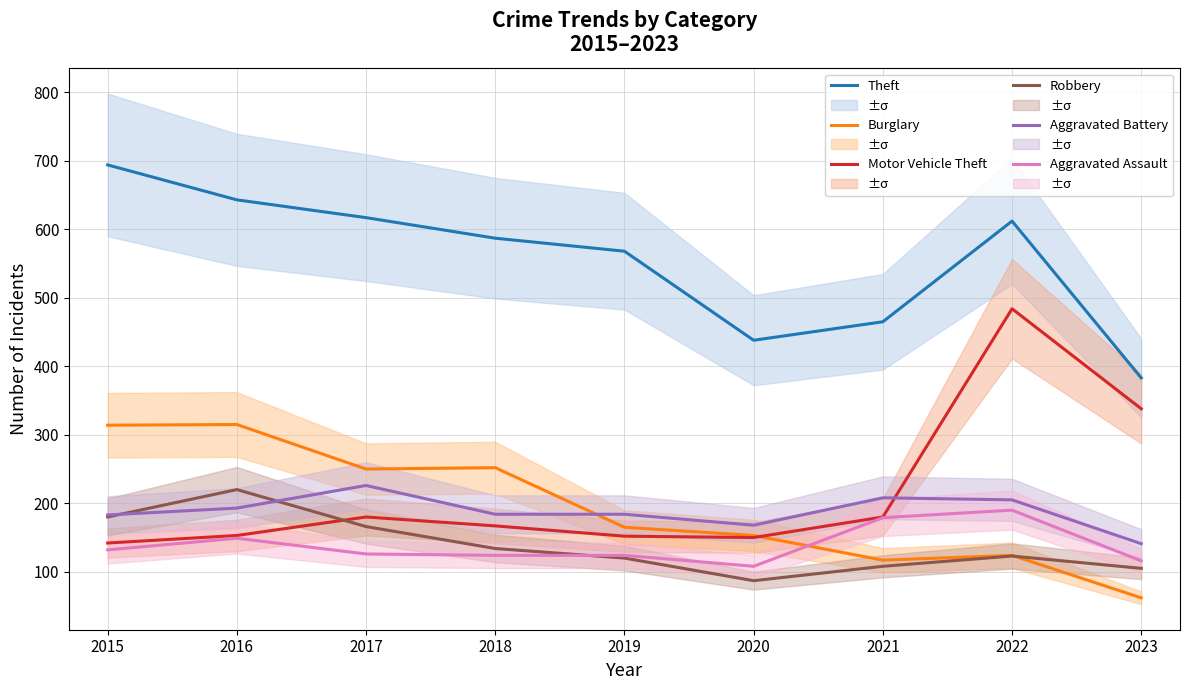

How many values in the Burglary series are below 165?

4